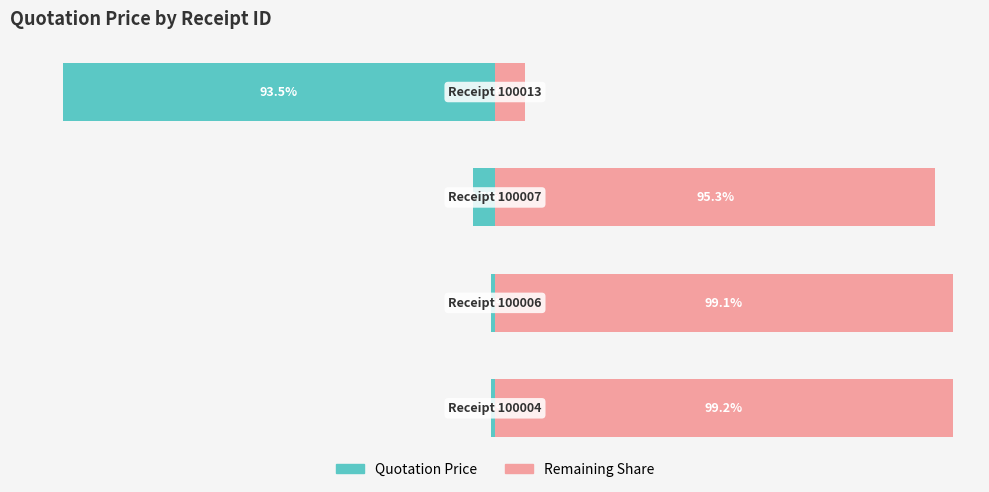

List the series in order of their overall mean, highest first.

Remaining Share, Quotation Price